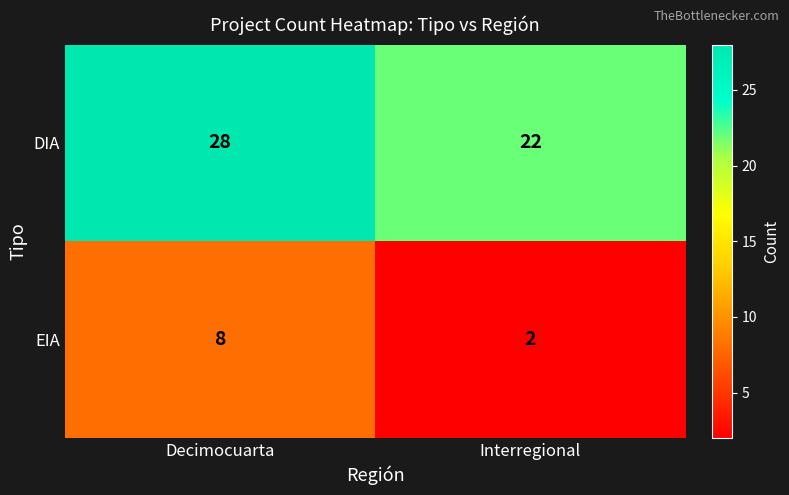

Reading right to left, list all the values displayed in this chart.

DIA: 22	28
EIA: 2	8